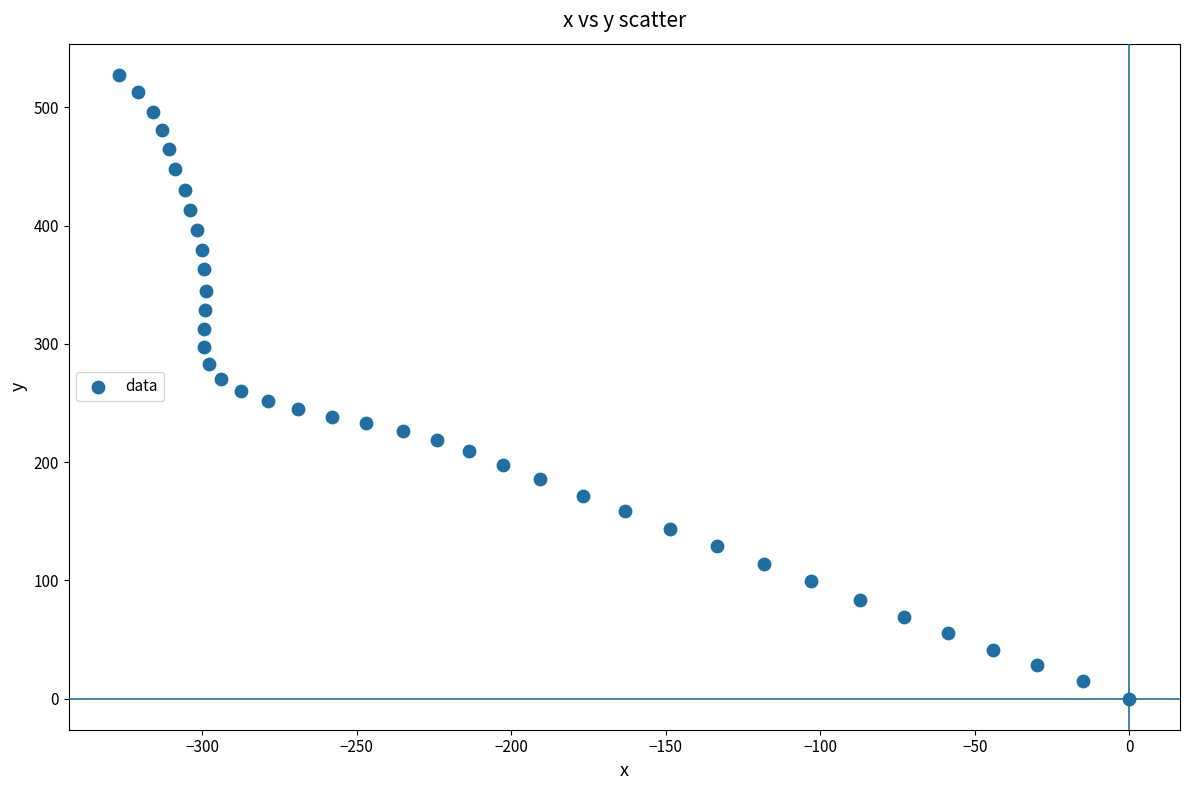

What is the range of Y values (max minus min)?

527.4